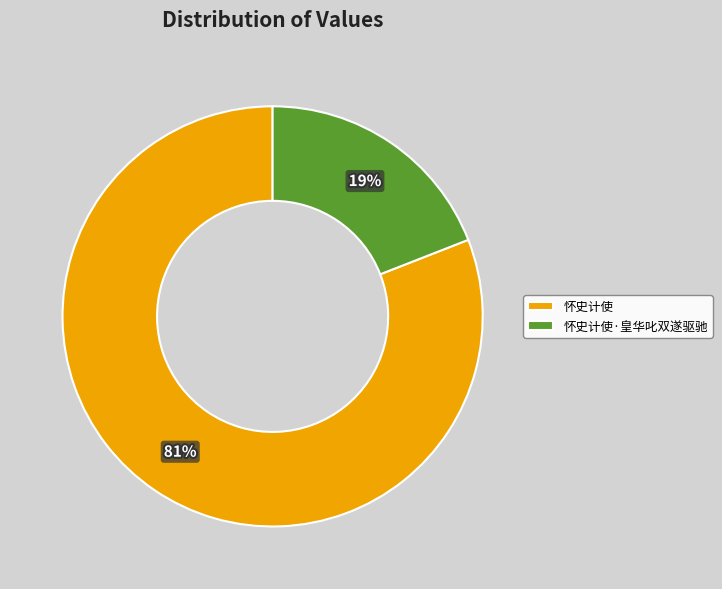

Rank the categories by value from lowest to highest.

怀史计使·皇华叱双遂驱驰, 怀史计使